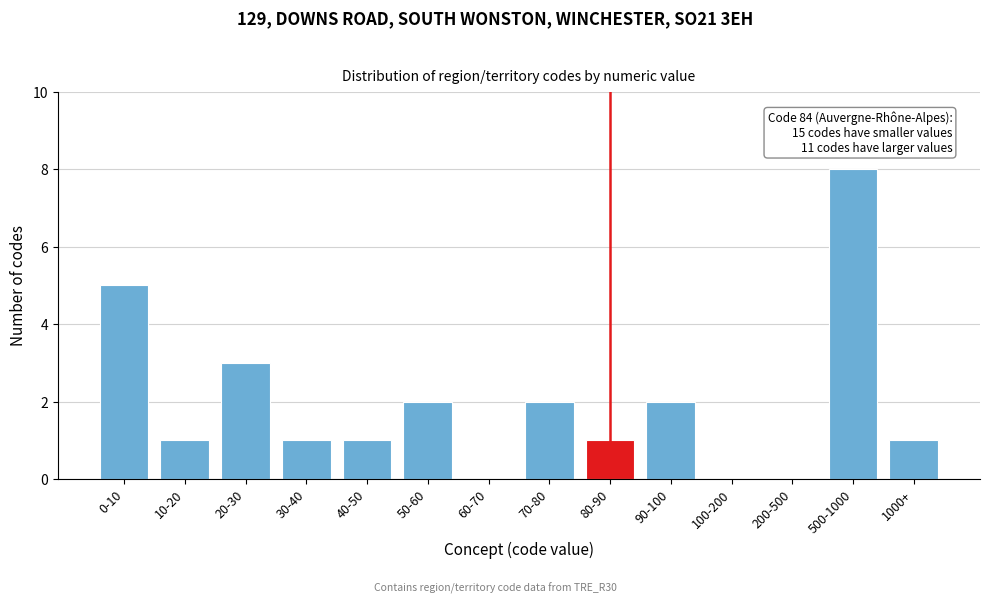

Reading right to left, list all the values displayed in this chart.

1000+=1	500-1000=8	200-500=0	100-200=0	90-100=2	80-90=1	70-80=2	60-70=0	50-60=2	40-50=1	30-40=1	20-30=3	10-20=1	0-10=5